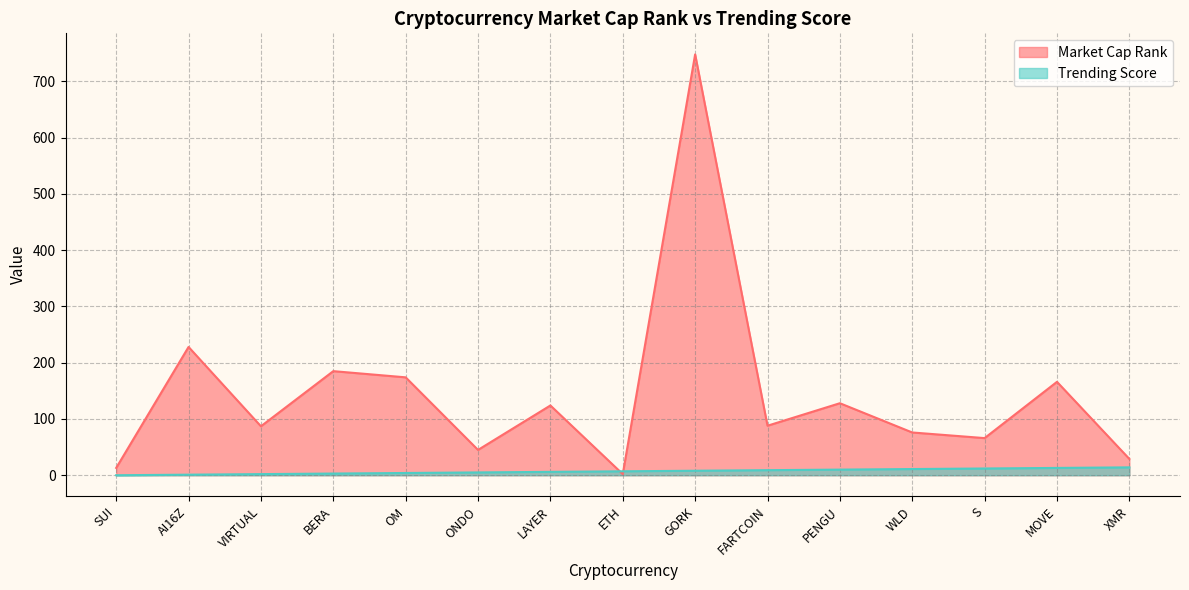

At which category does the chart reach its minimum across all series?

SUI